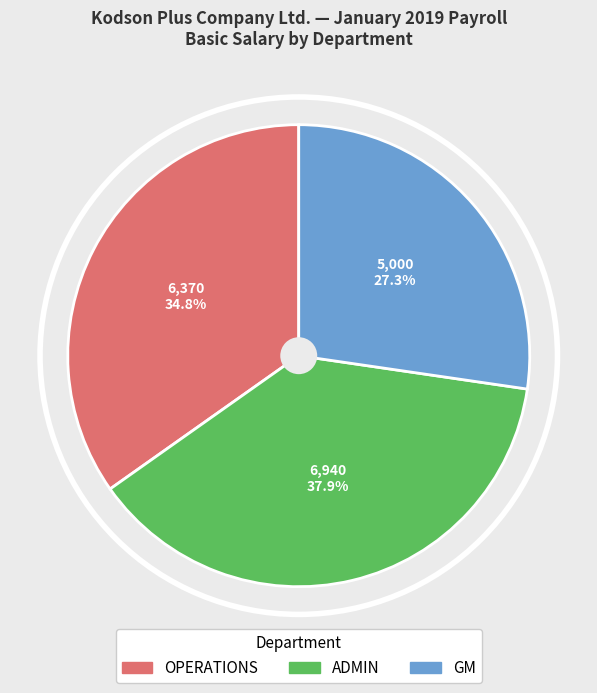

Which slice is the largest?

ADMIN